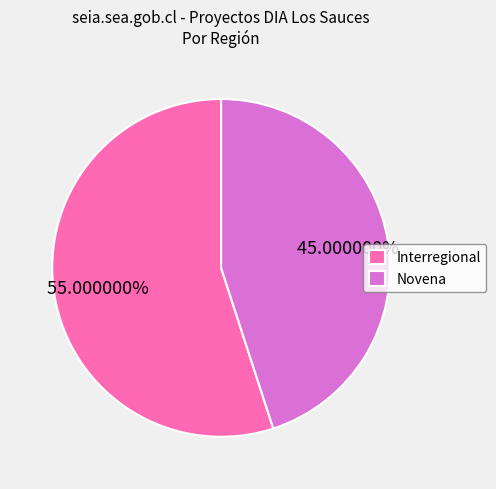

To the nearest percent, what is the difference between the largest and smallest slice percentages?

10%